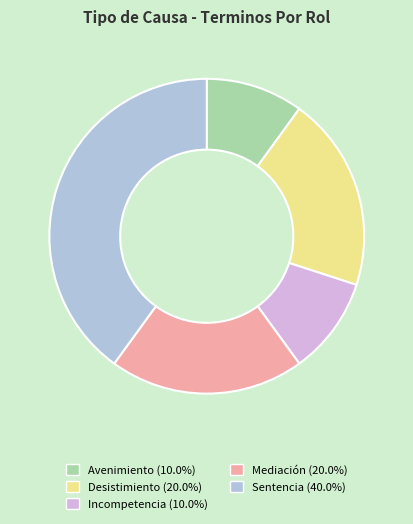

What is the ratio of the value at Avenimiento to the value at Desistimiento?

0.5